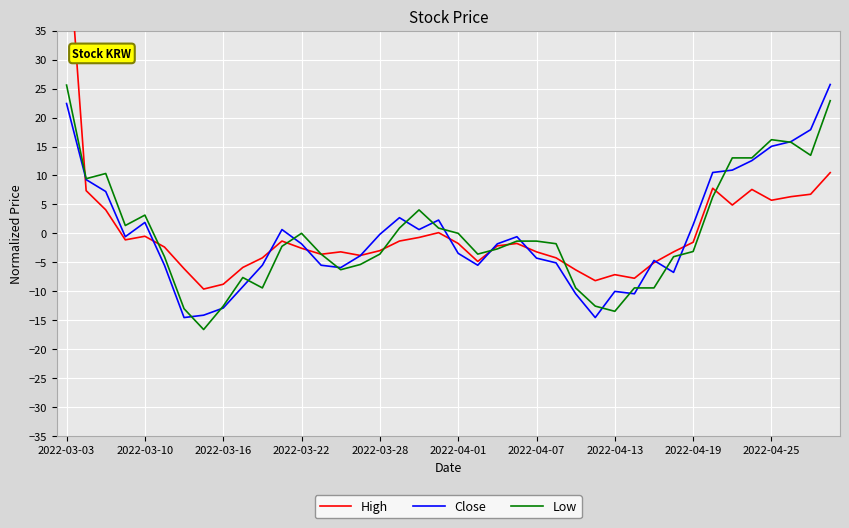

How many categories are shown in the chart?

40